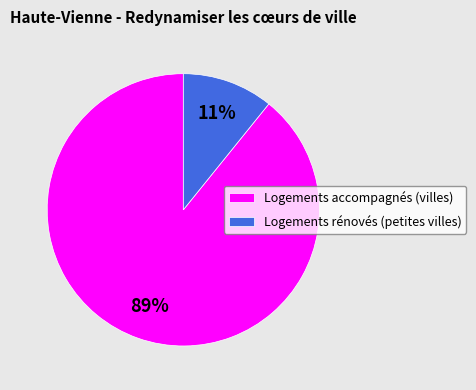

What is the smallest slice in the pie chart?

Logements rénovés (petites villes)